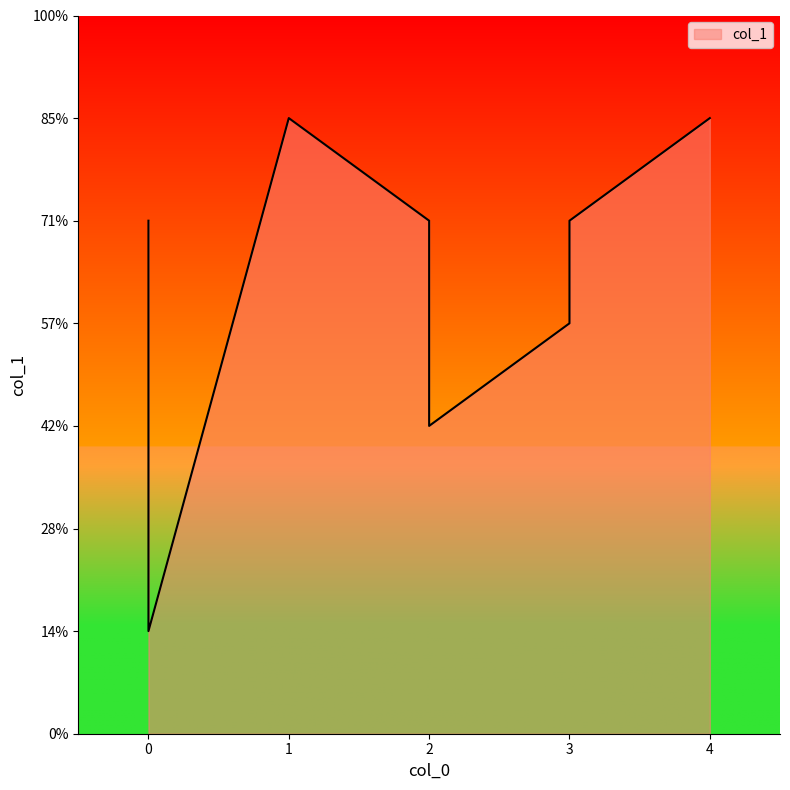

Rank the categories by value from highest to lowest.

1, 4, 0, 2, 3, 3, 2, 0, 0